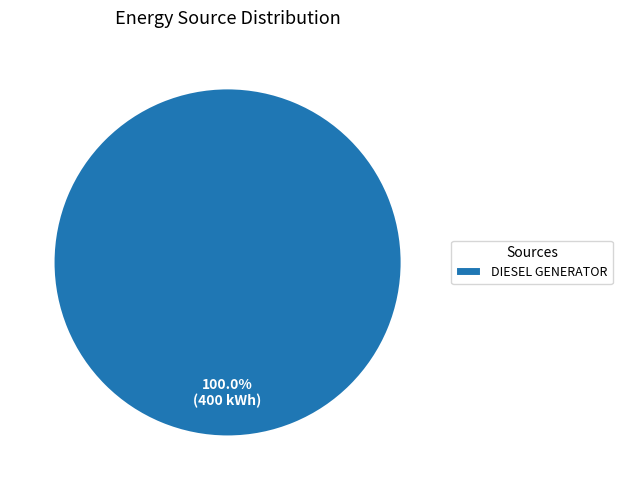

Rank the categories by value from highest to lowest.

DIESEL GENERATOR